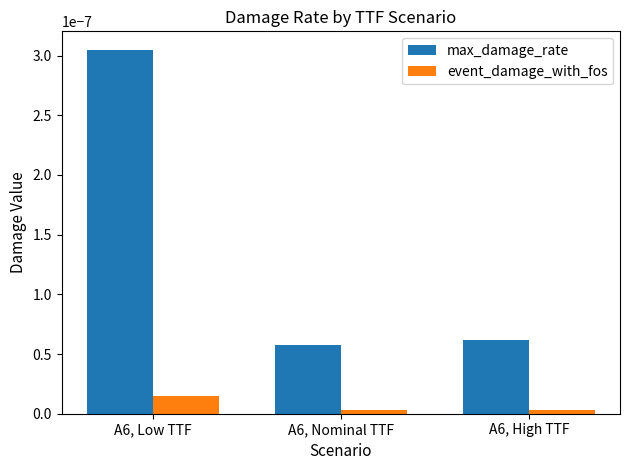

Are the bars horizontal?

No